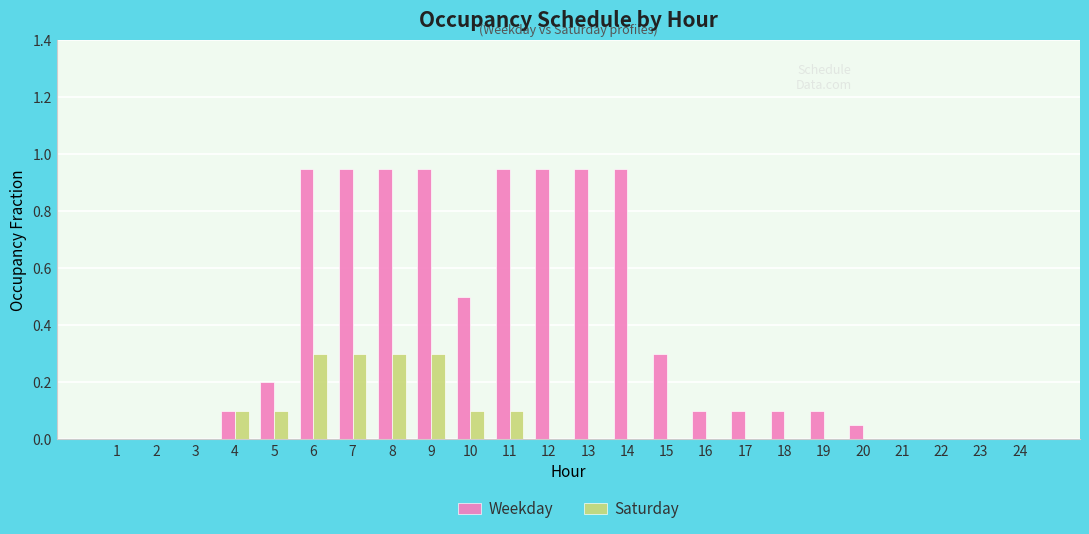

Is the value of Weekday at 21 greater than the value of Saturday at 7?

No